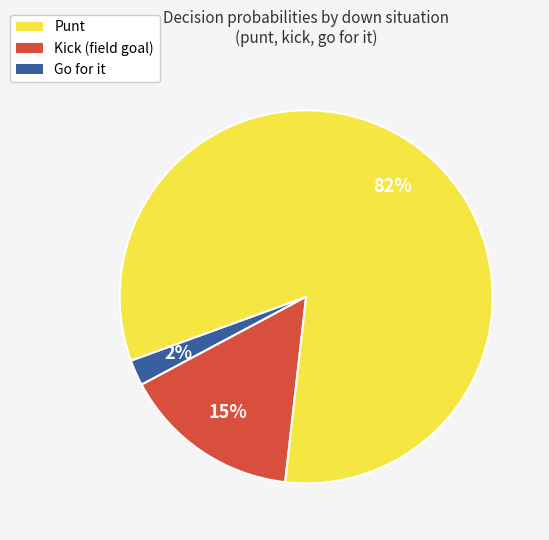

Does any single category account for the majority?

Yes